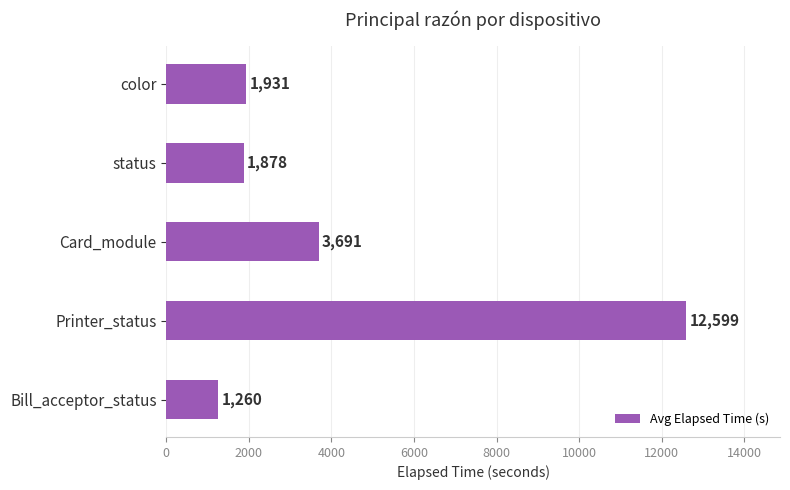

Rank the categories by value from lowest to highest.

Bill_acceptor_status, status, color, Card_module, Printer_status